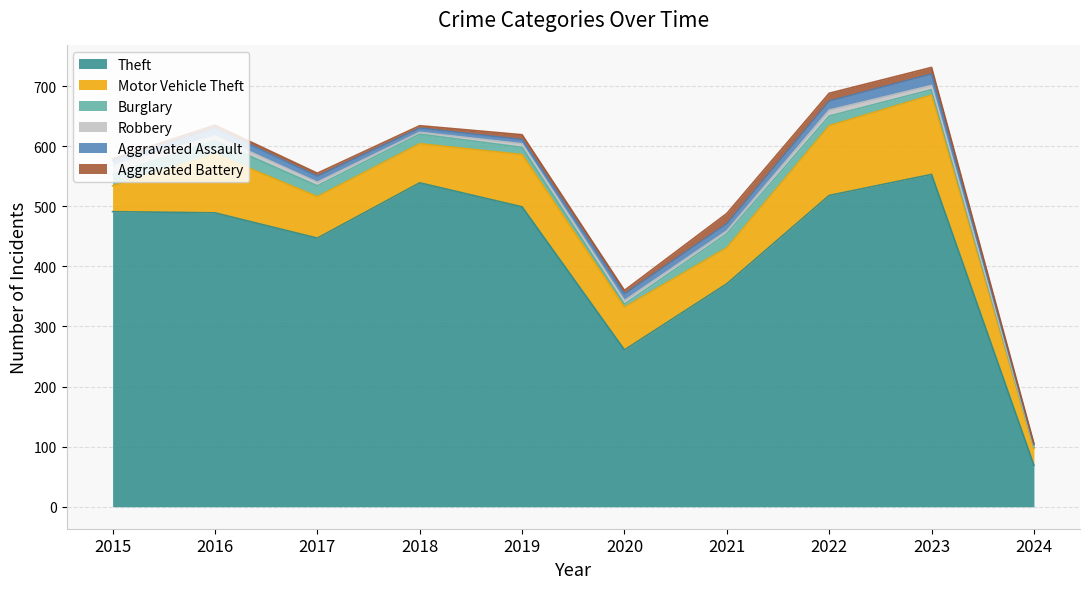

List the series in order of their peak value, highest first.

Theft, Motor Vehicle Theft, Burglary, Aggravated Assault, Aggravated Battery, Robbery